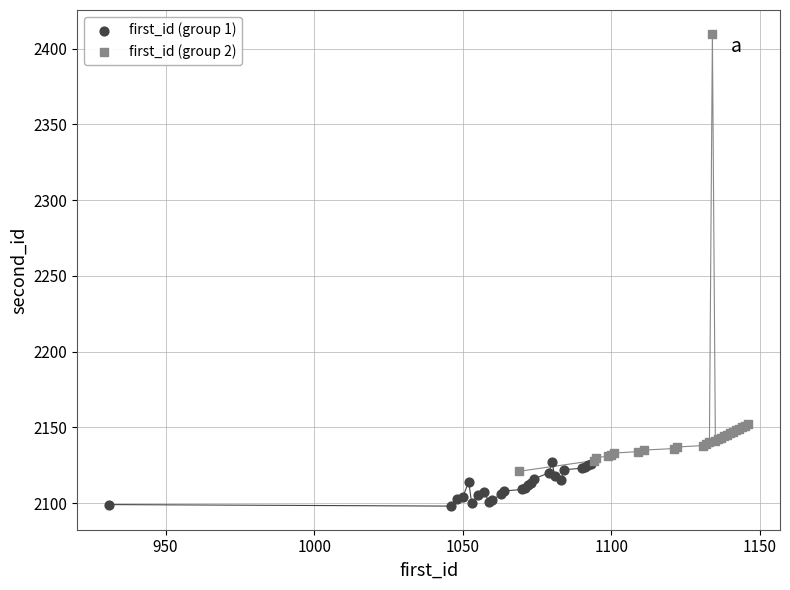

What are all the series names shown in the legend?

first_id (group 1), first_id (group 2)